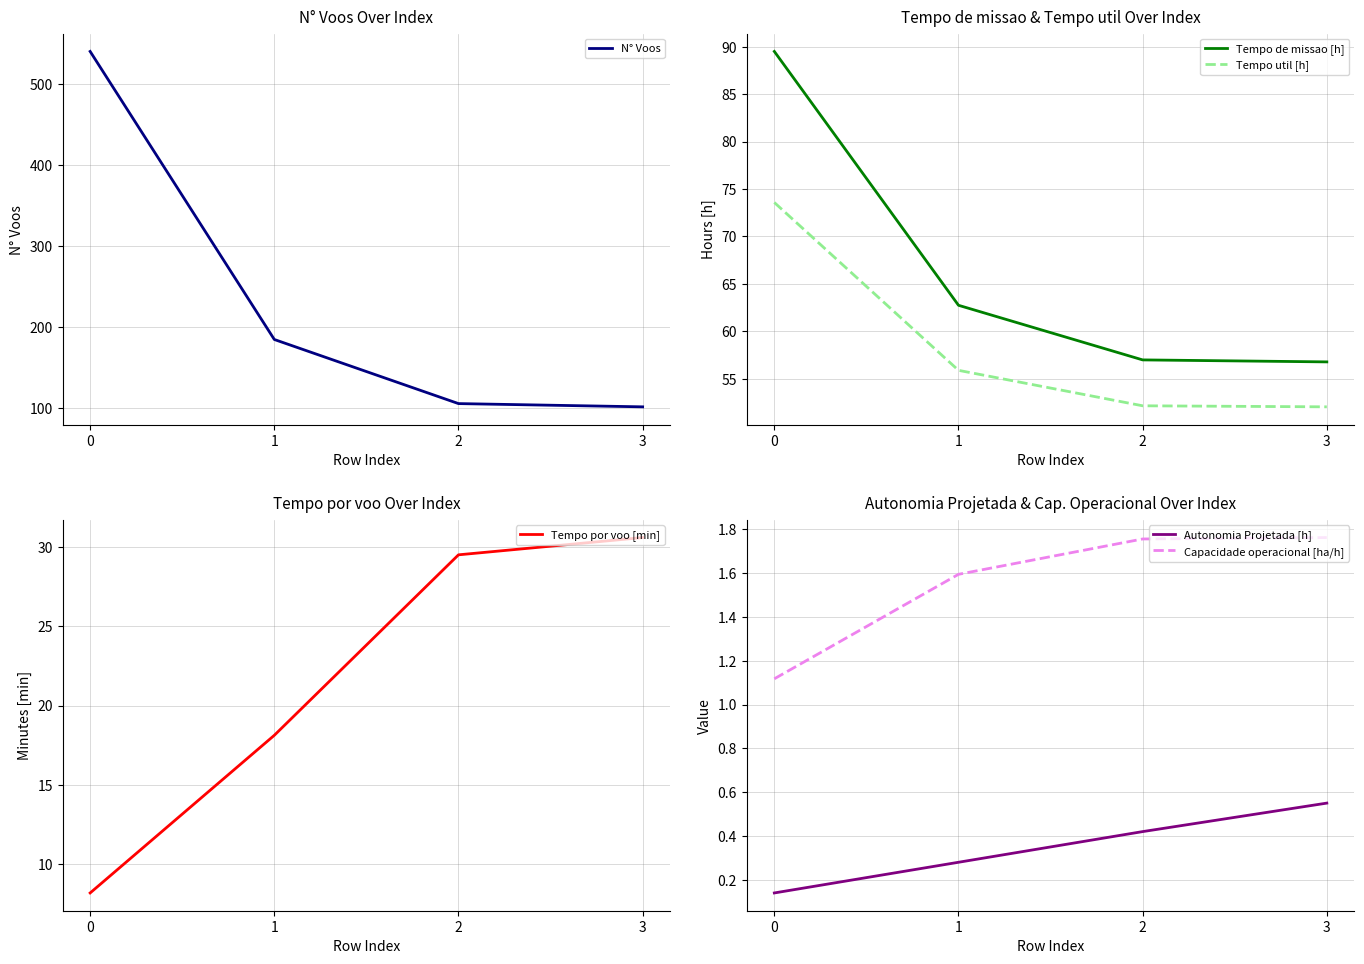

Reading left to right, extract all data points from this chart.

N° Voos: 540.0	185.0	106.0	102.0
Tempo de missao [h]: 89.5	62.7	57.0	56.8
Tempo util [h]: 73.6	55.9	52.1	52.0
Tempo por voo [min]: 8.2	18.1	29.5	30.6
Autonomia Projetada [h]: 0.1	0.3	0.4	0.6
Capacidade operacional [ha/h]: 1.1	1.6	1.8	1.8